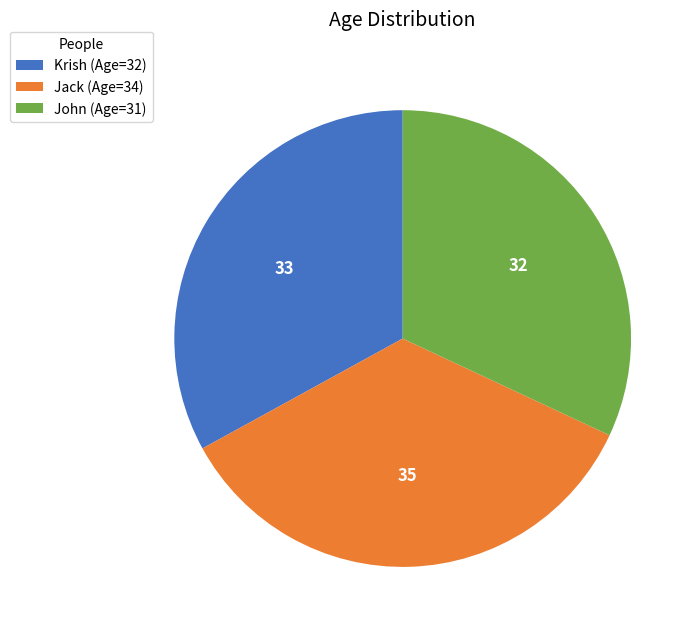

True or false: Krish accounts for 47% of the total.

False